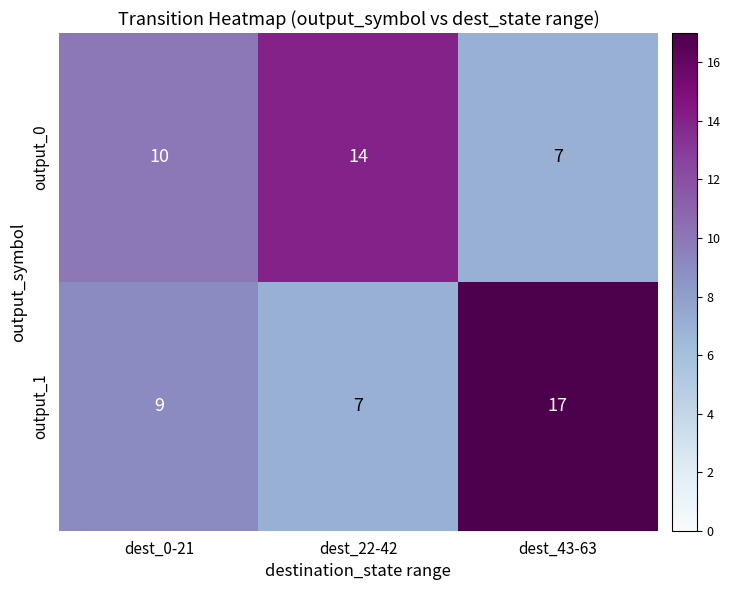

What is the difference between the second highest and minimum values in the output_0 series?

3